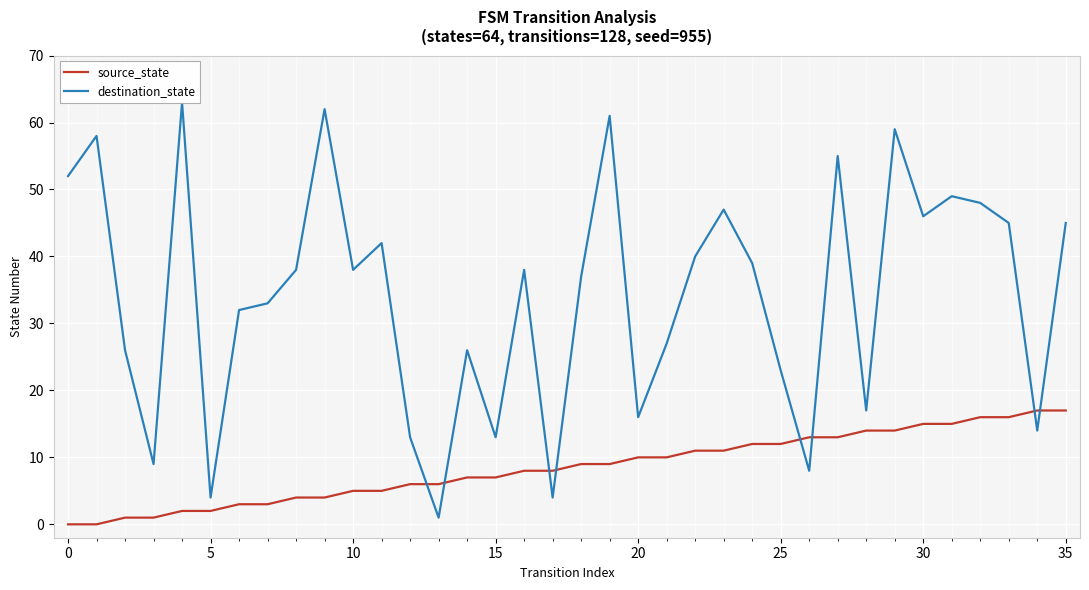

Reading left to right, what are all the values shown in this chart?

source_state: 0	0	1	1	2	2	3	3	4	4	5	5	6	6	7	7	8	8	9	9	10	10	11	11	12	12	13	13	14	14	15	15	16	16	17	17
destination_state: 52	58	26	9	63	4	32	33	38	62	38	42	13	1	26	13	38	4	37	61	16	27	40	47	39	23	8	55	17	59	46	49	48	45	14	45